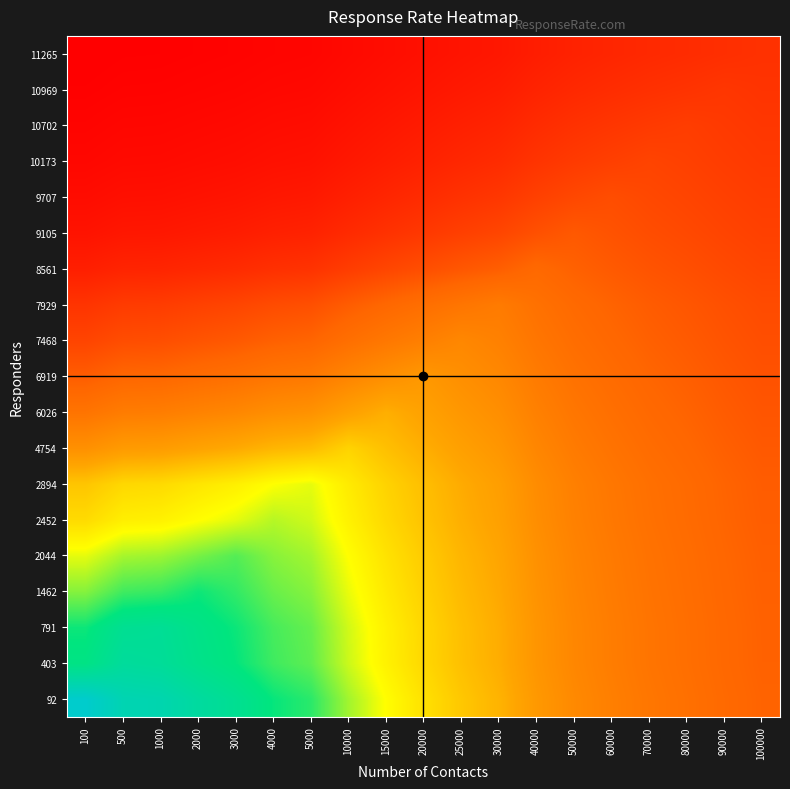

How many data points does each series have?

19